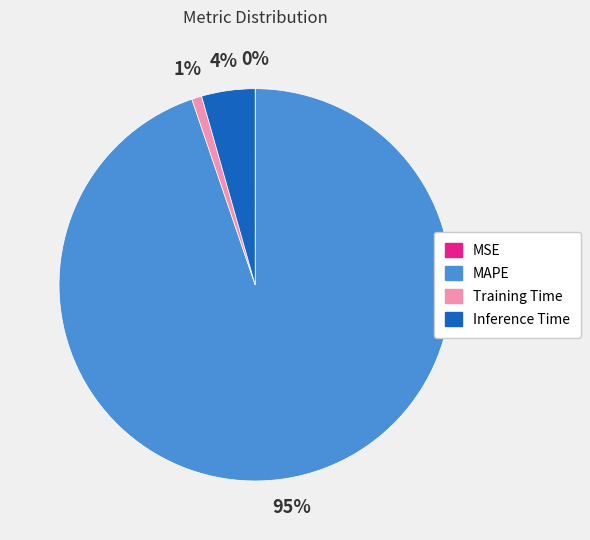

Does any single category account for the majority?

Yes